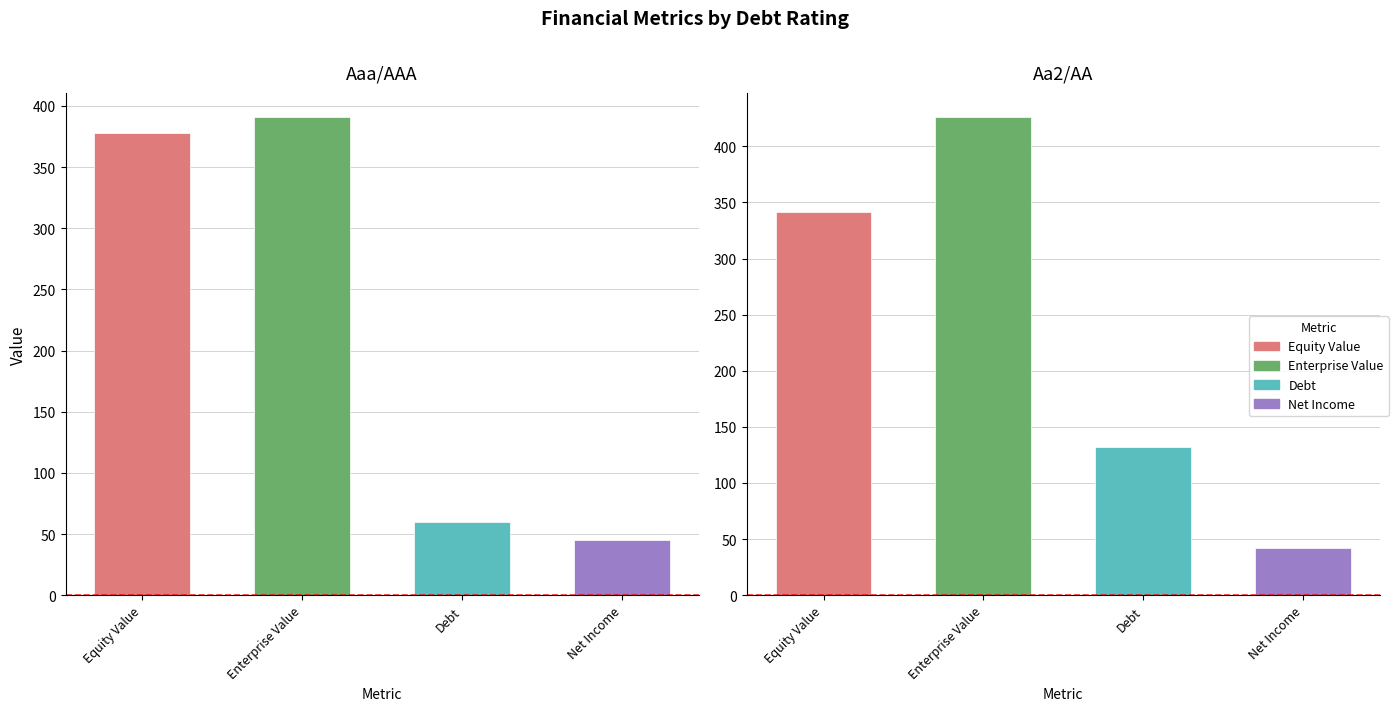

Which series has the largest range (max minus min)?

debt